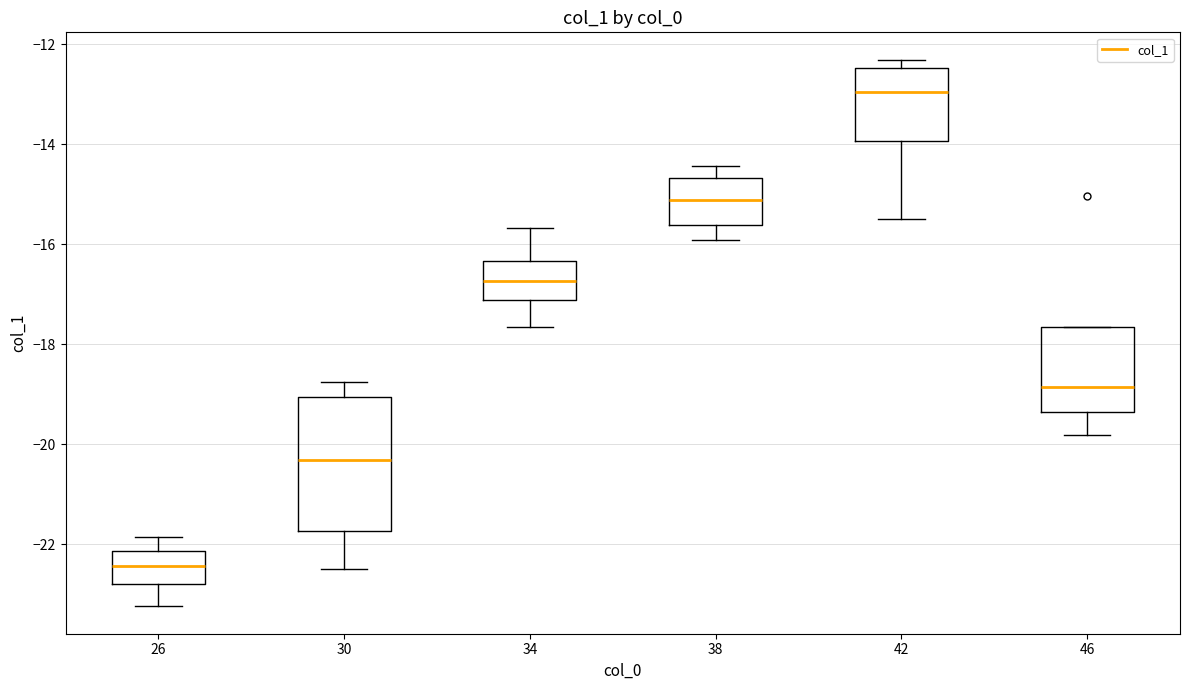

Reading left to right, read every box against the y-axis: the position of its median line, the range the box covers, and the ends of its whiskers. The values are not printed on the chart, so give them approximately, as read against the axis.

26: median -22.4, box -22.8 to -22.2, whiskers -23.2 to -21.8
30: median -20.4, box -21.8 to -19.0, whiskers -22.4 to -18.8
34: median -16.8, box -17.2 to -16.4, whiskers -17.6 to -15.6
38: median -15.2, box -15.6 to -14.6, whiskers -16.0 to -14.4
42: median -13.0, box -14.0 to -12.4, whiskers -15.4 to -12.4 (just above the box's upper edge)
46: median -18.8, box -19.4 to -17.6, whiskers -19.8 to -17.6